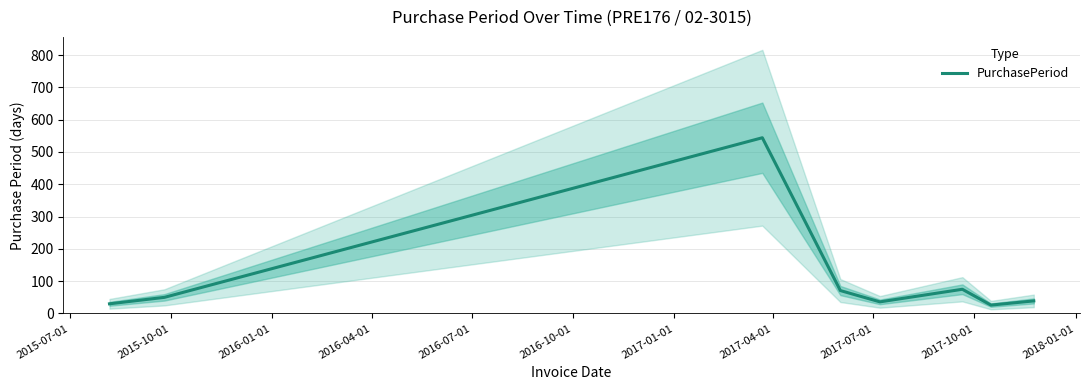

The value at 2016-07-01 is 15. True or false?

False